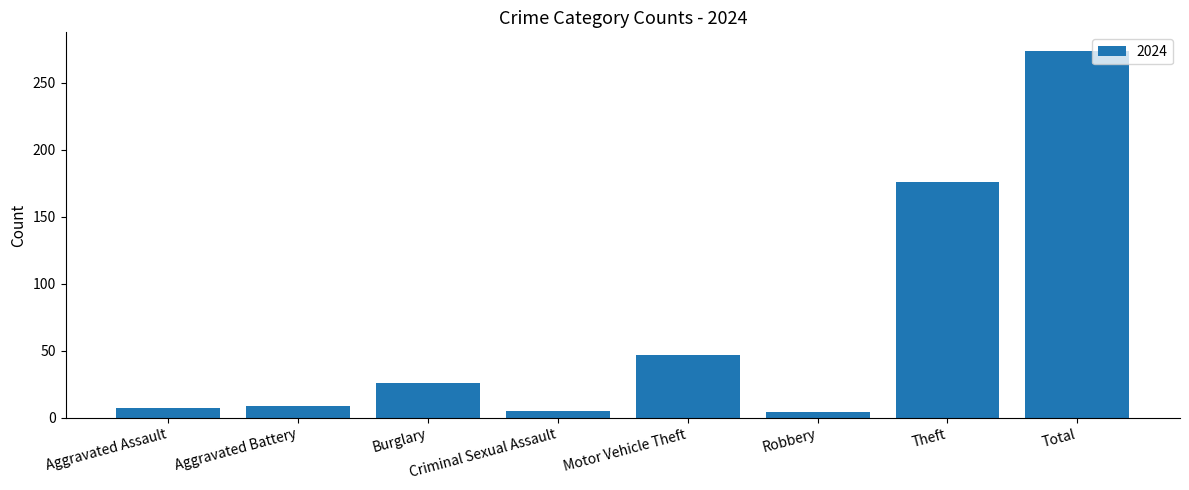

The chart shows a value of 176 at Theft. True or false?

True